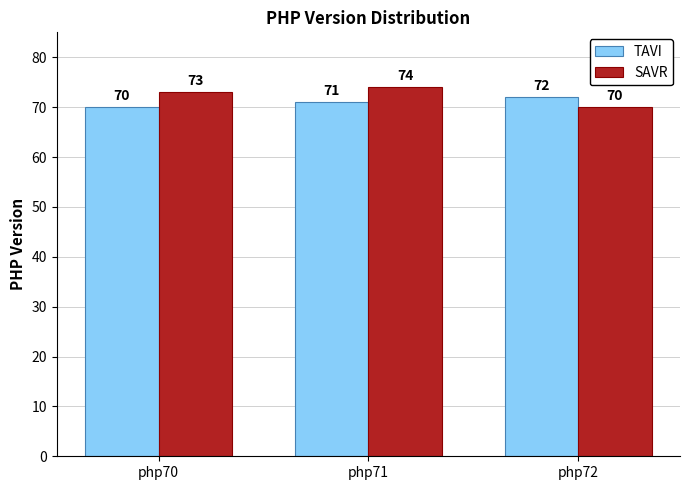

Count the SAVR values in the range 70 to 74.

3